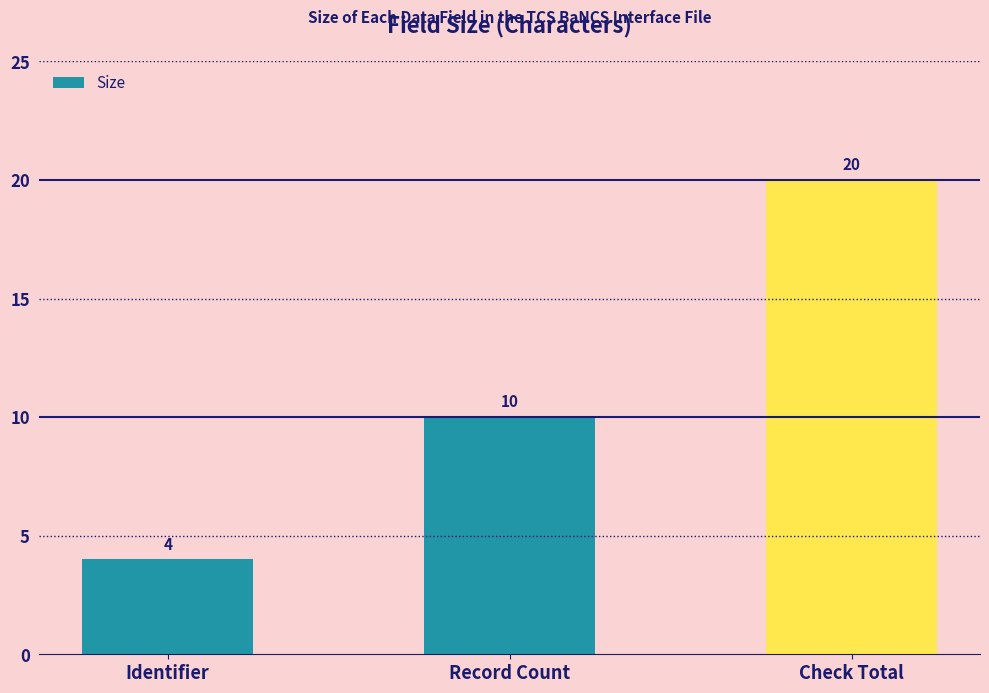

What is the label of the 3rd bar from the right?

Identifier